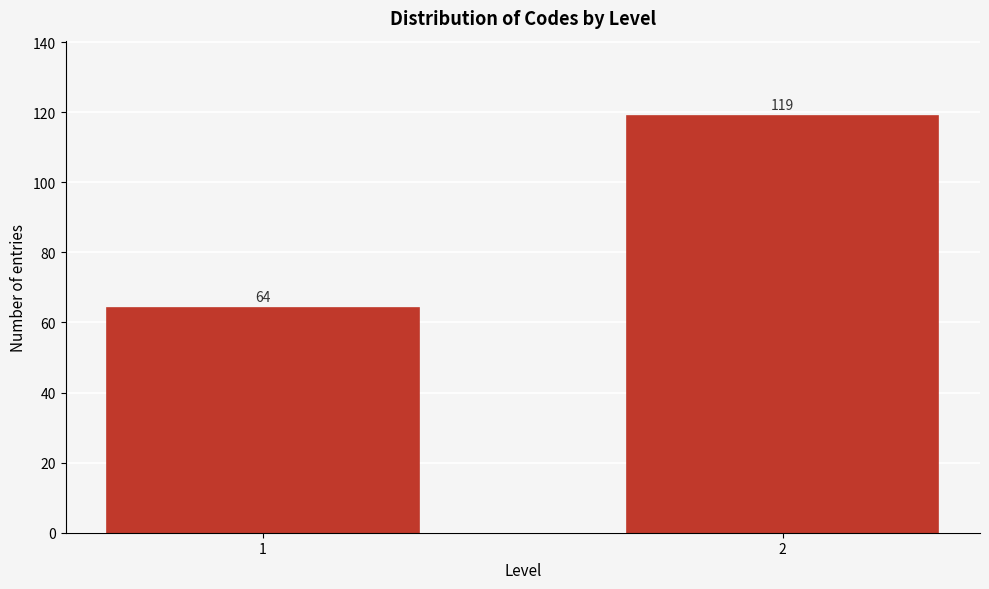

Reading left to right, list all the values displayed in this chart.

1=64	2=119